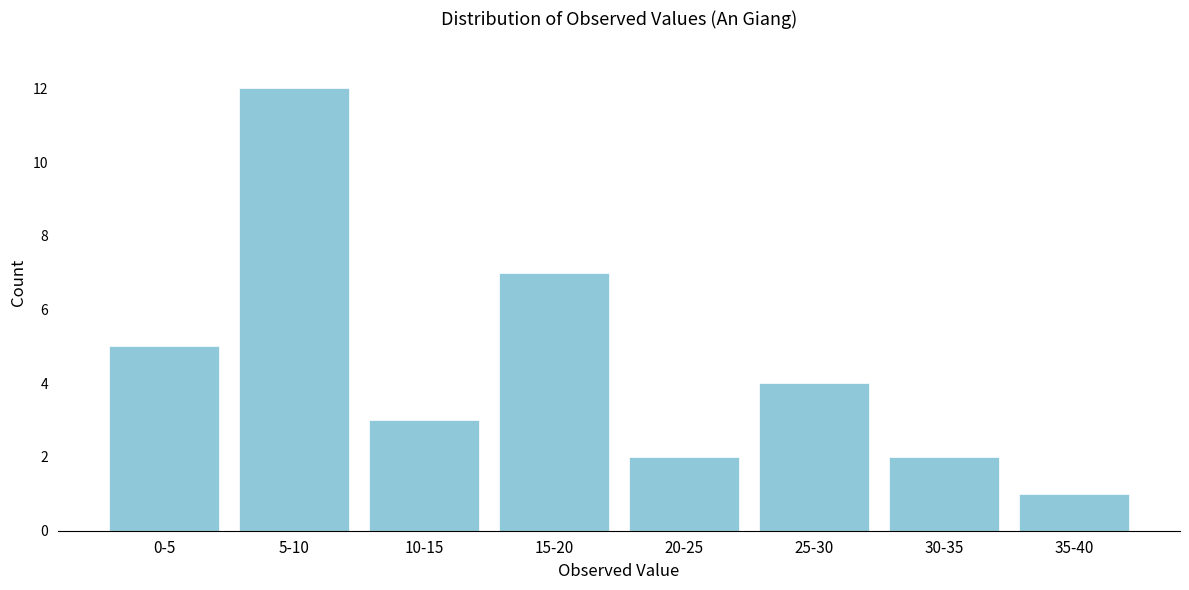

Reading left to right, list all the values displayed in this chart.

5	12	3	7	2	4	2	1